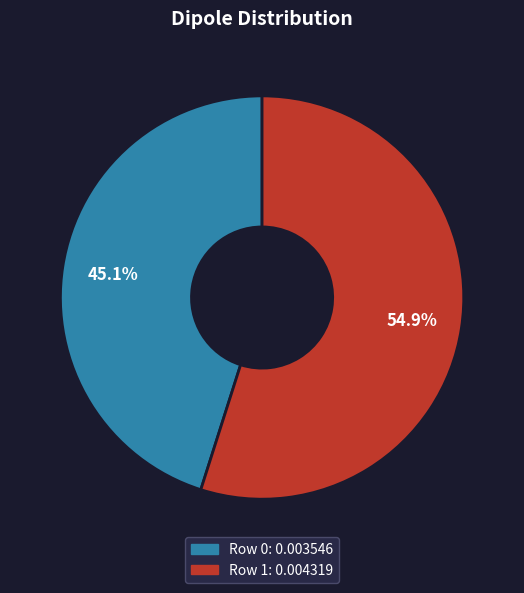

What percentage is the Row 0 slice, to the nearest percent?

45%